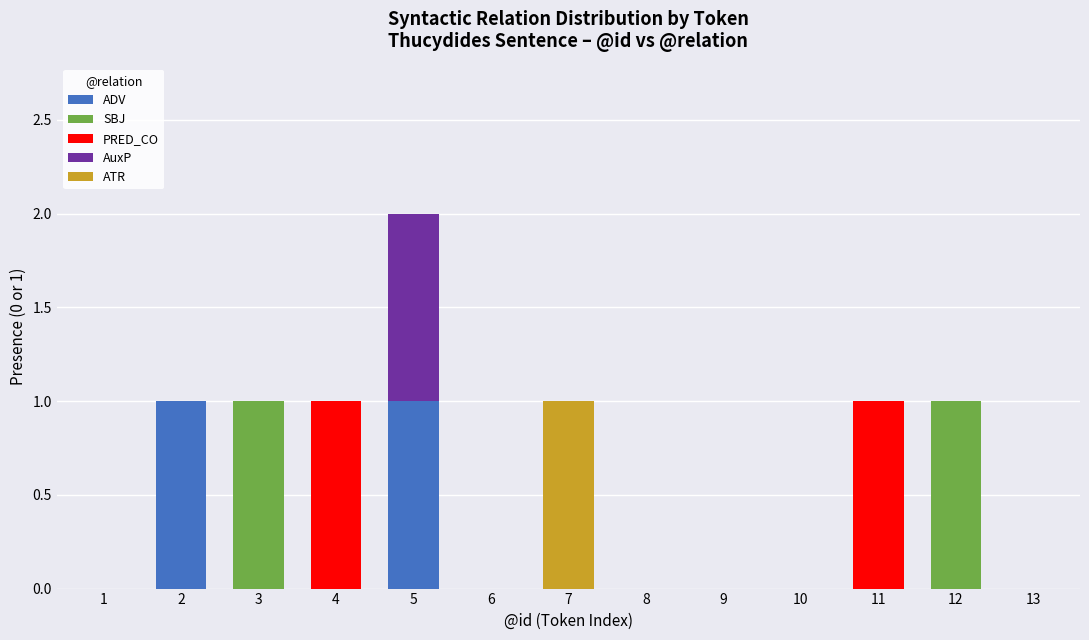

What are all the series names shown in the legend?

ADV, SBJ, PRED_CO, AuxP, ATR